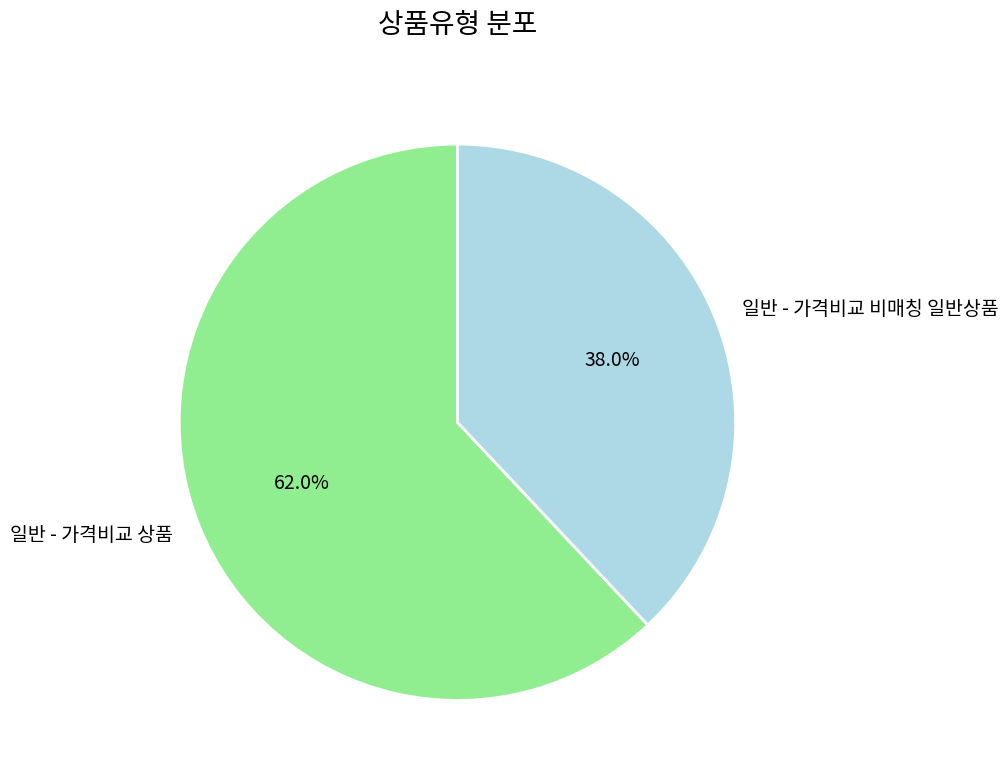

Approximately how many times larger is the value at 일반 - 가격비교 비매칭 일반상품 compared to 일반 - 가격비교 상품?

0.6